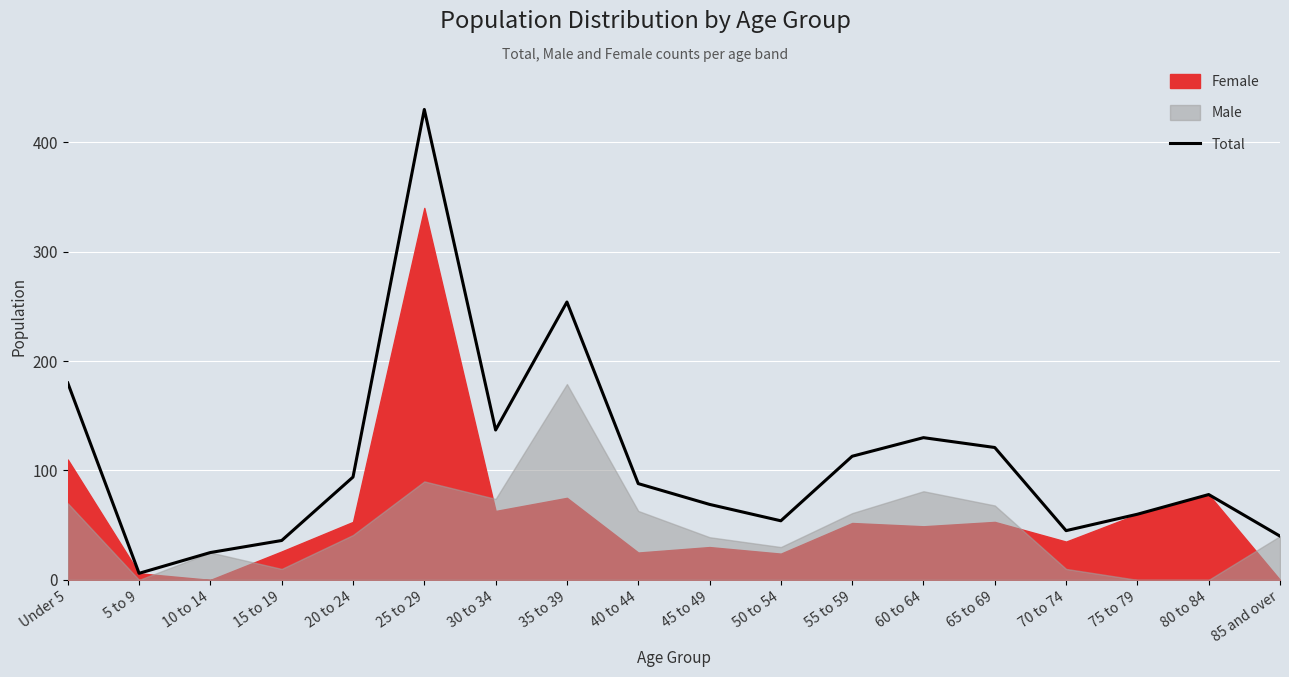

What is the label of the 18th point from the left?

85 and over